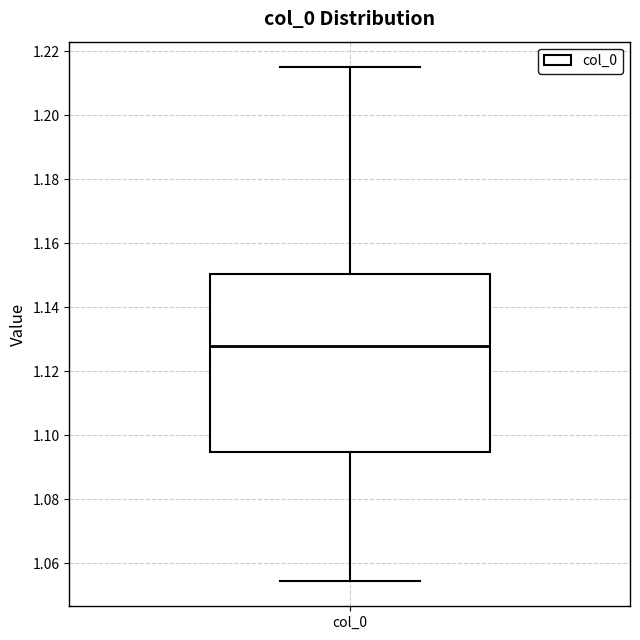

Transcribe this box plot: give where the median line is, the range the box spans, and where the two whiskers end, as read against the y-axis. The values are not printed on the chart, so give them approximately, as read against the axis.

median 1.128, box 1.094 to 1.150, whiskers 1.054 to 1.214